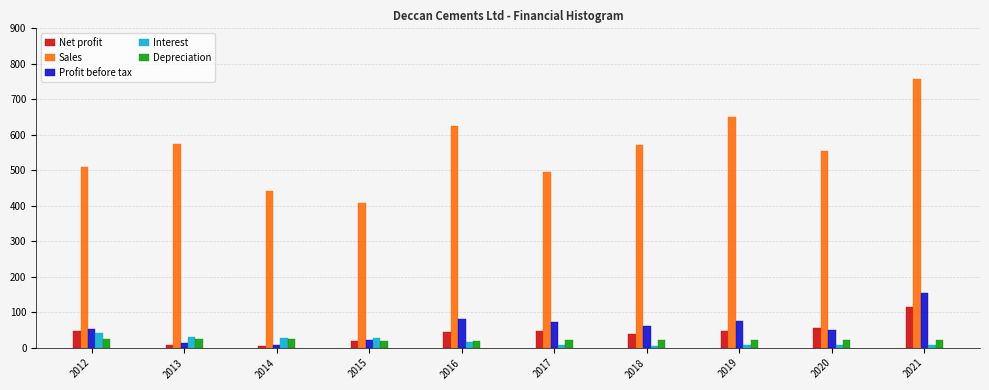

Which series has the widest spread of values?

Sales